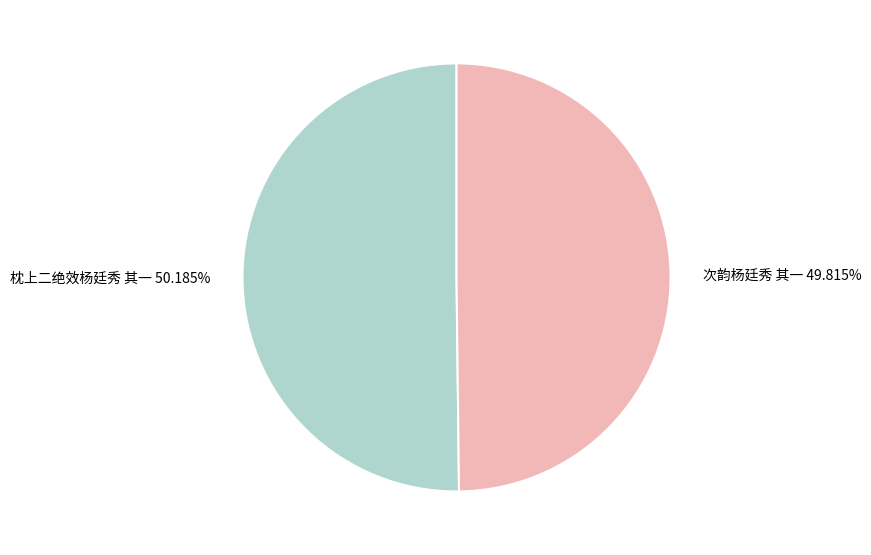

Approximately how many times larger is the value at 次韵杨廷秀 其一 49.815% compared to 枕上二绝效杨廷秀 其一 50.185%?

1.0